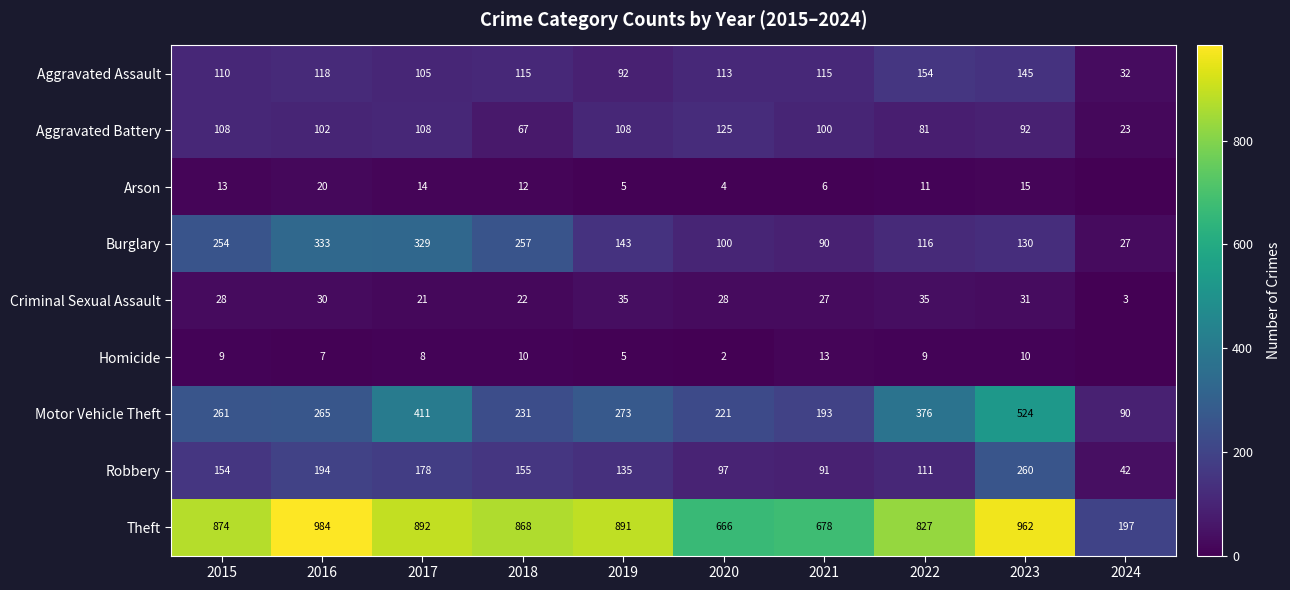

List the labels in order of Burglary value, smallest first.

2024, 2021, 2020, 2022, 2023, 2019, 2015, 2018, 2017, 2016